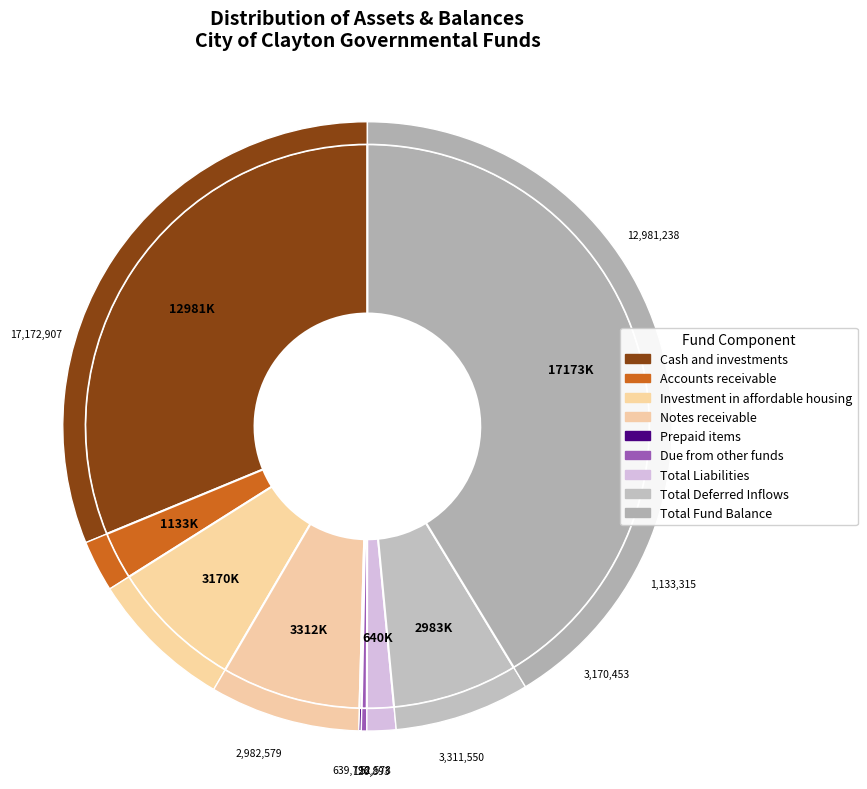

True or false: Total Liabilities accounts for 2% of the total.

True